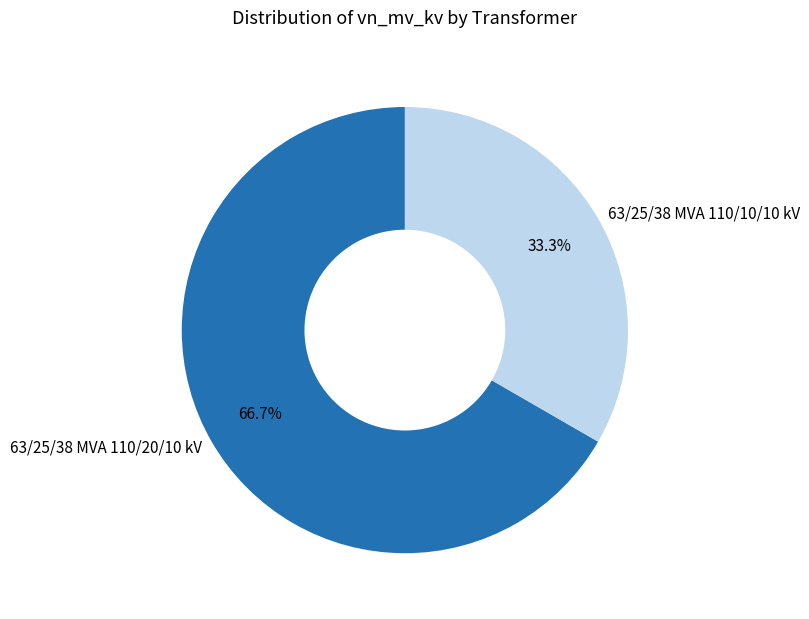

How many segments does this pie chart have?

2